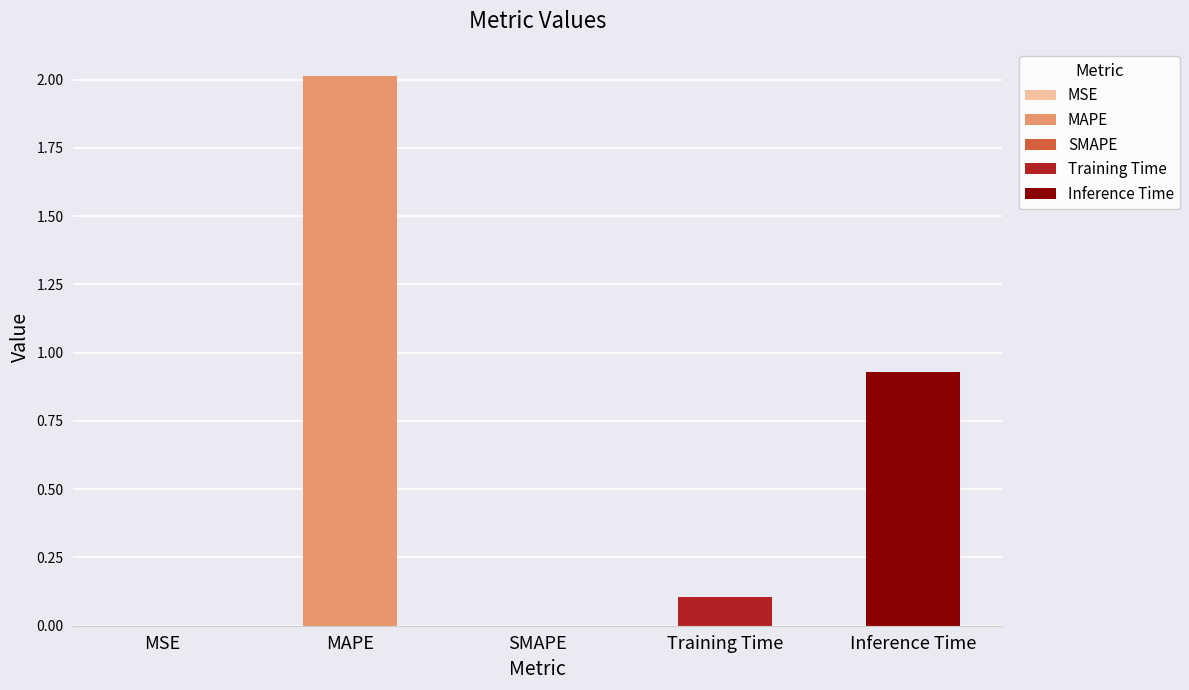

Between SMAPE and Training Time, which is larger?

Training Time